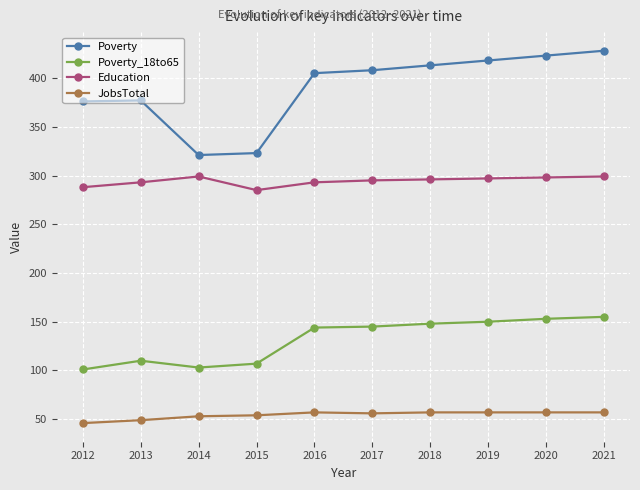

At which label is Poverty closest to 374?

2012